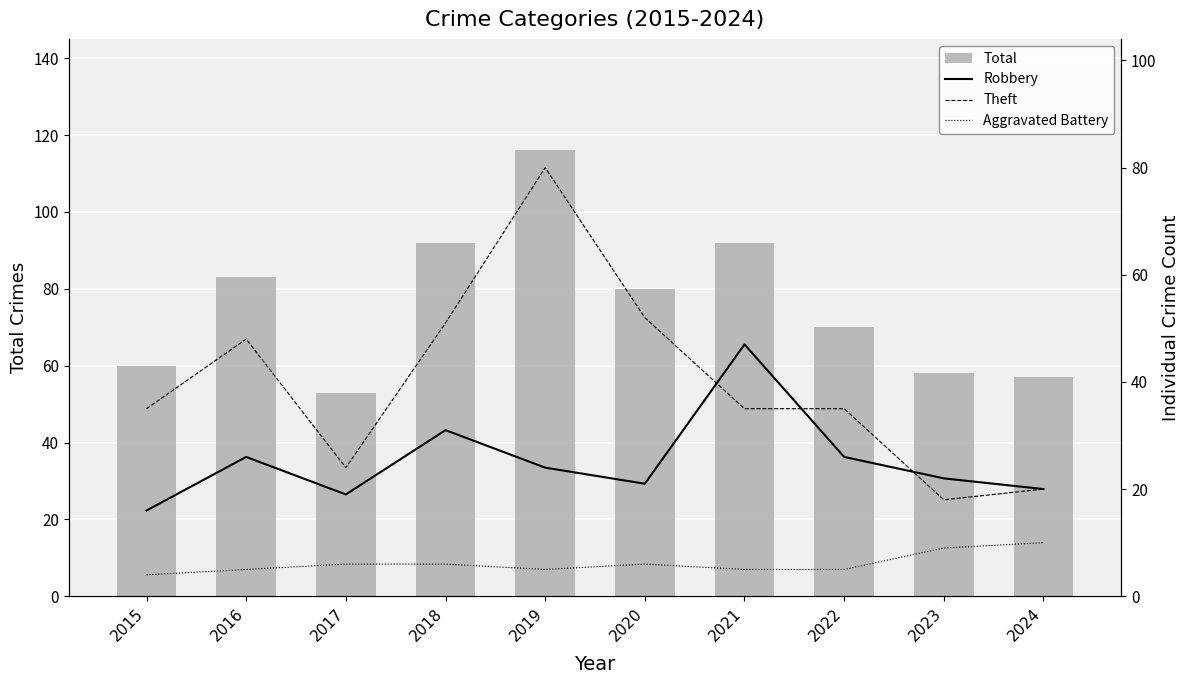

List the series in order of their peak value, highest first.

Total, Theft, Robbery, Aggravated Battery